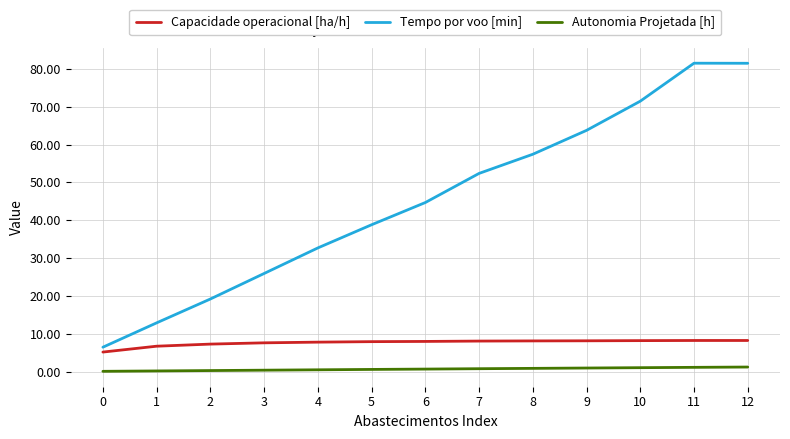

What is the minimum value for Tempo por voo [min]?

6.5